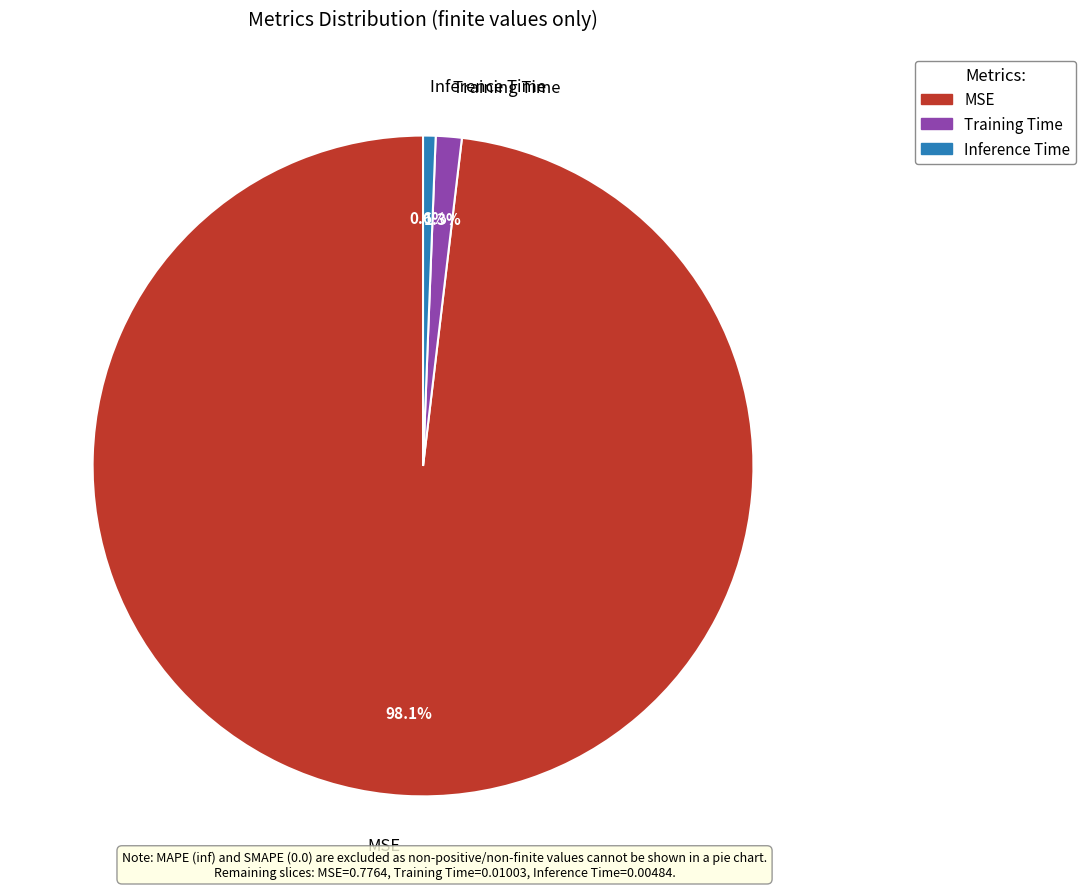

Which has a higher value, Training Time or MSE?

MSE